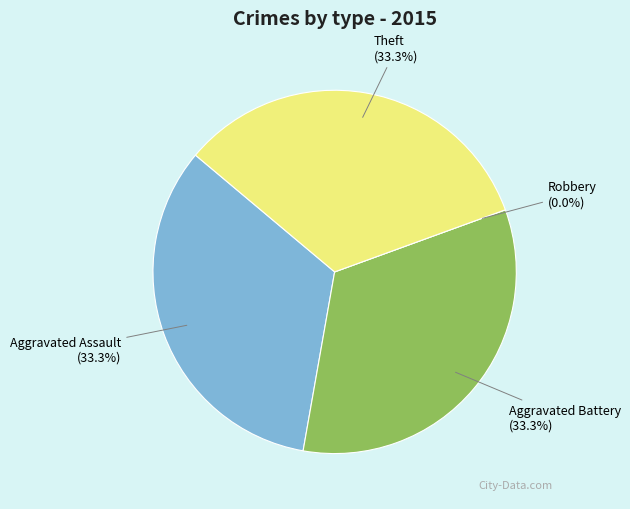

Do Theft and Aggravated Battery together represent more than half of the pie?

Yes